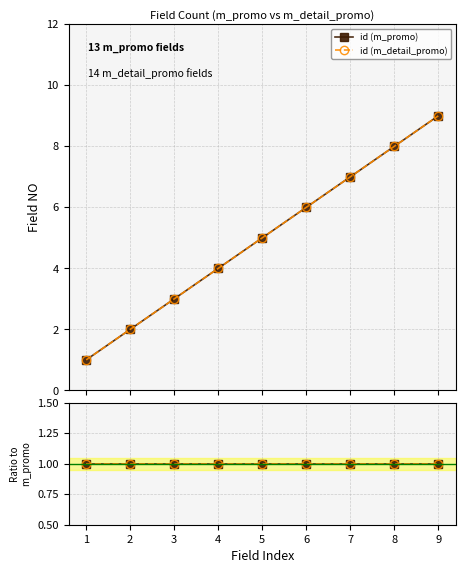

True or false: id (m_detail_promo) and id (m_promo) intersect in this chart.

False